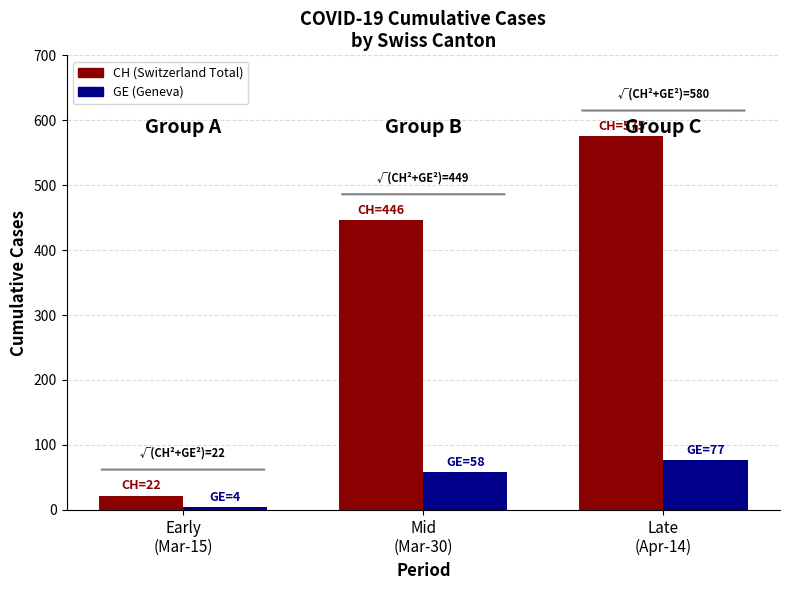

What is the label of the 2nd bar from the right?

Mid
(Mar-30)